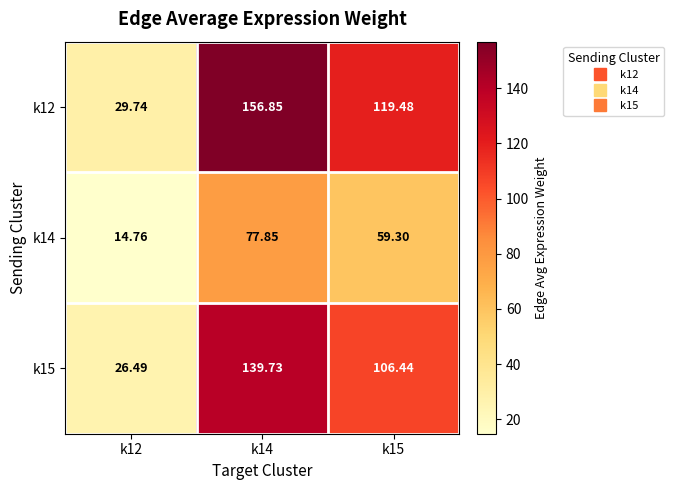

Is the value of k15 at k14 greater than the value of k12 at k15?

Yes